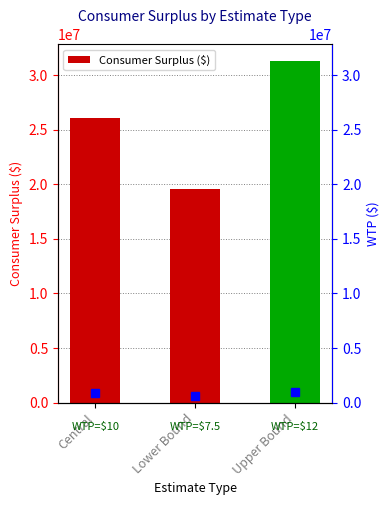

What is the maximum value shown in the chart?

31251840